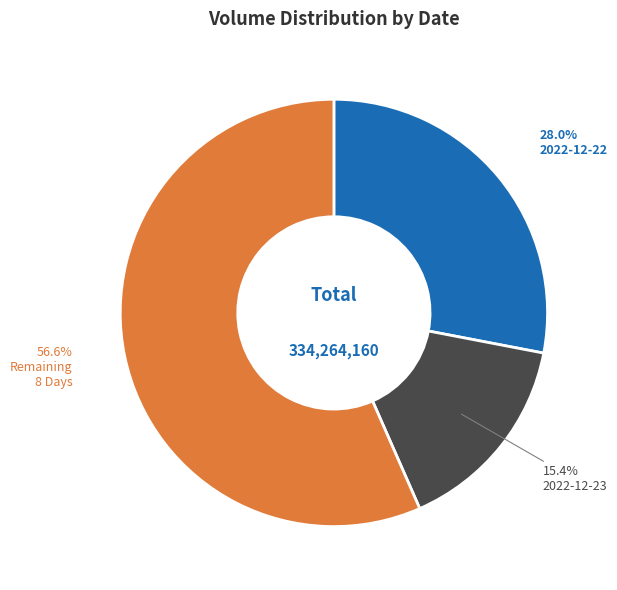

Is there a majority slice in this chart?

Yes